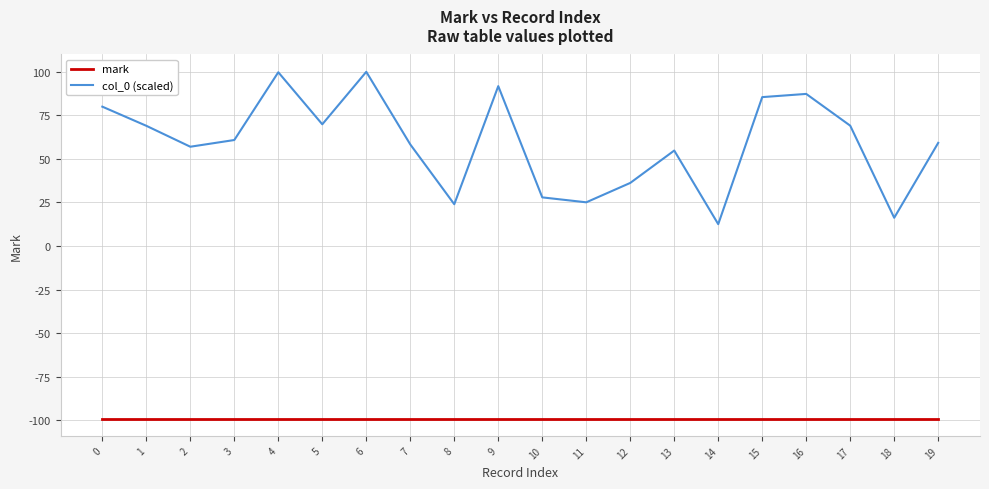

Rank the series by their average value, from lowest to highest.

mark, col_0 (scaled)